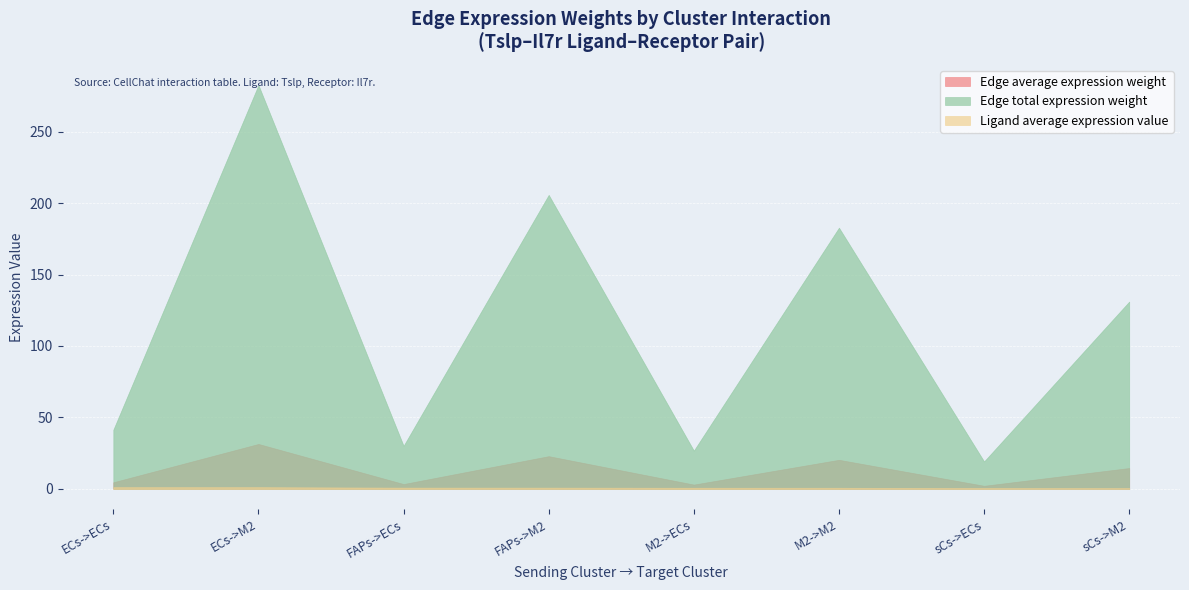

Between ECs->M2 and FAPs->M2, which series saw the biggest shift?

Edge total expression weight